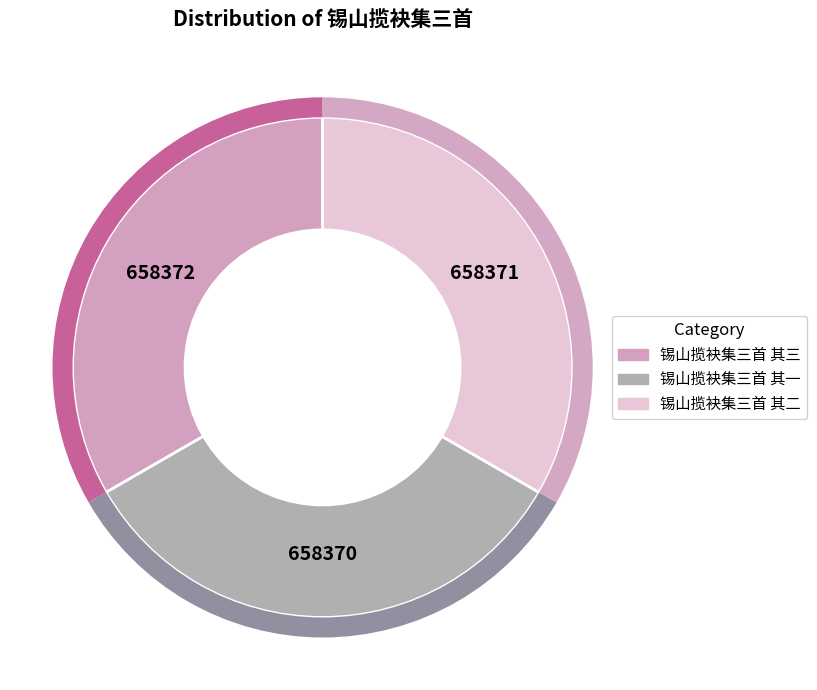

What is the ratio of the value at 锡山揽袂集三首 其一 to the value at 锡山揽袂集三首 其三?

1.0